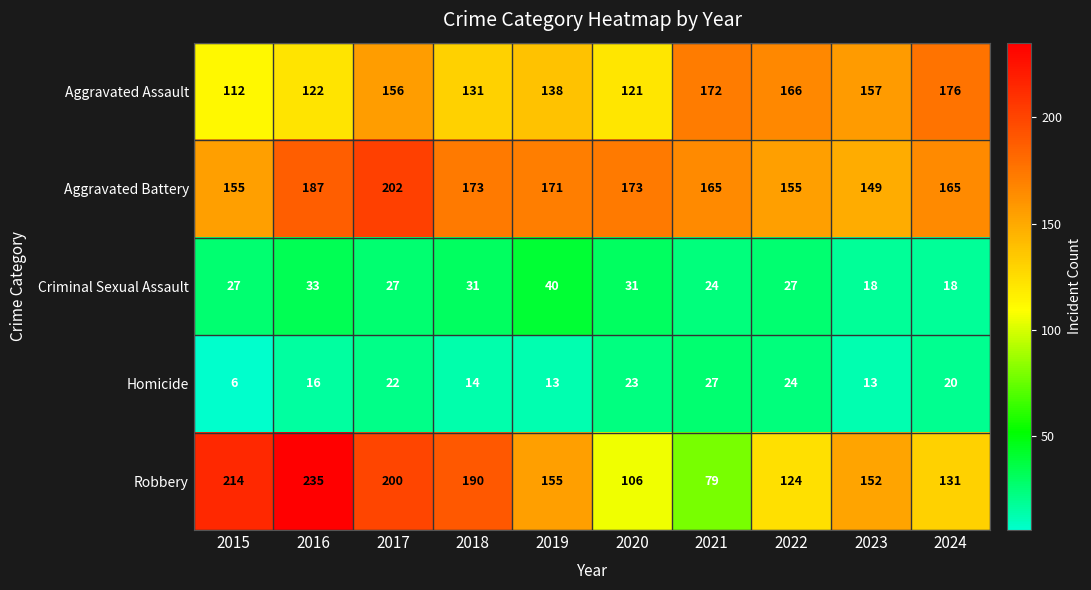

The value of Aggravated Battery at 2024 is 165. True or false?

True